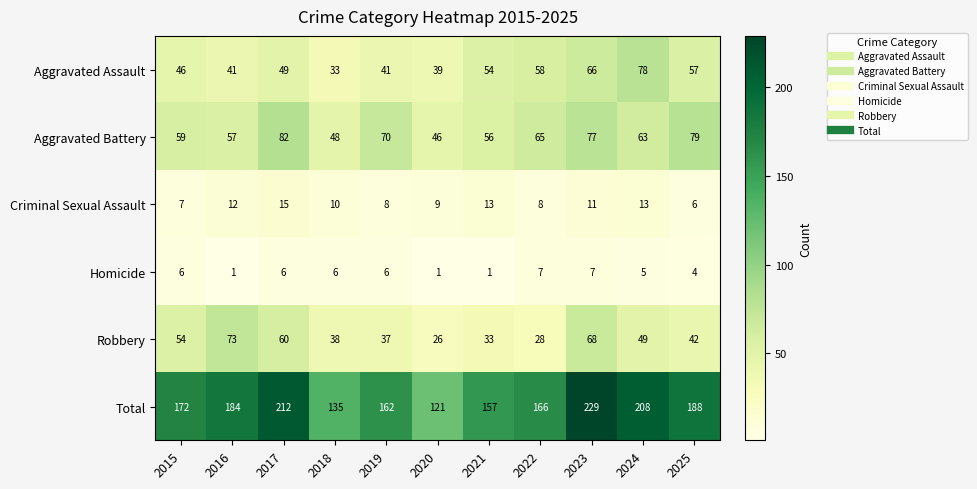

Which label corresponds to the largest value in the chart?

2023